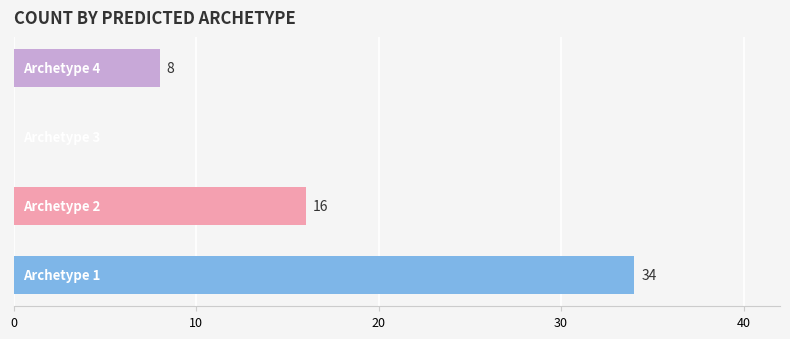

List the labels in order of value, smallest first.

Archetype 3, Archetype 4, Archetype 2, Archetype 1